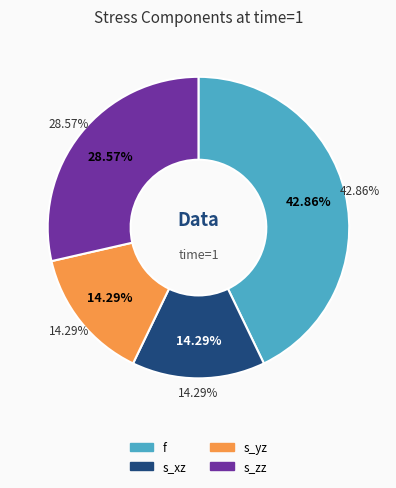

To the nearest percent, what is the combined percentage of s_xz and f?

57%